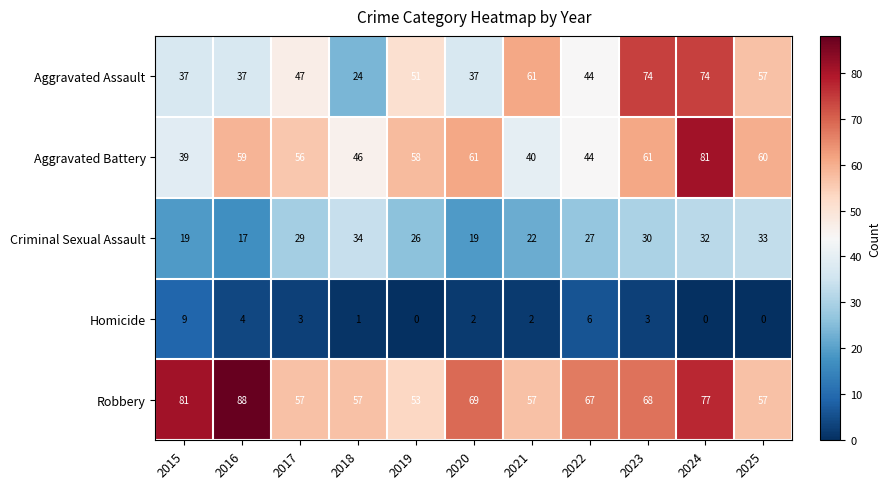

Which series has the largest total across all categories?

Robbery